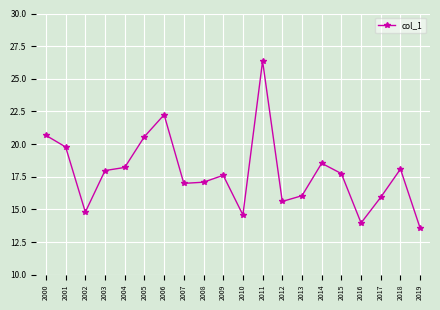

How many series are shown in this chart?

1